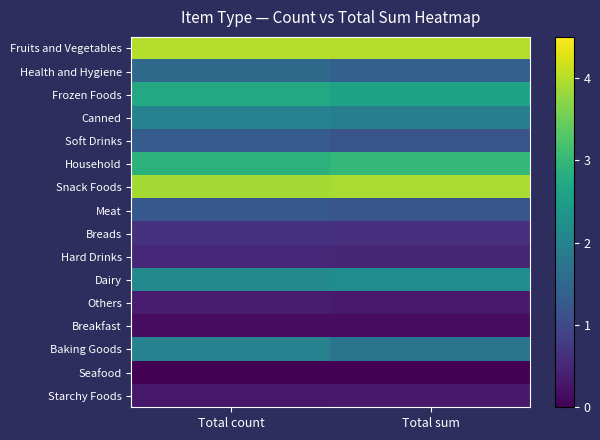

At how many categories does at least one series exceed 1?

2